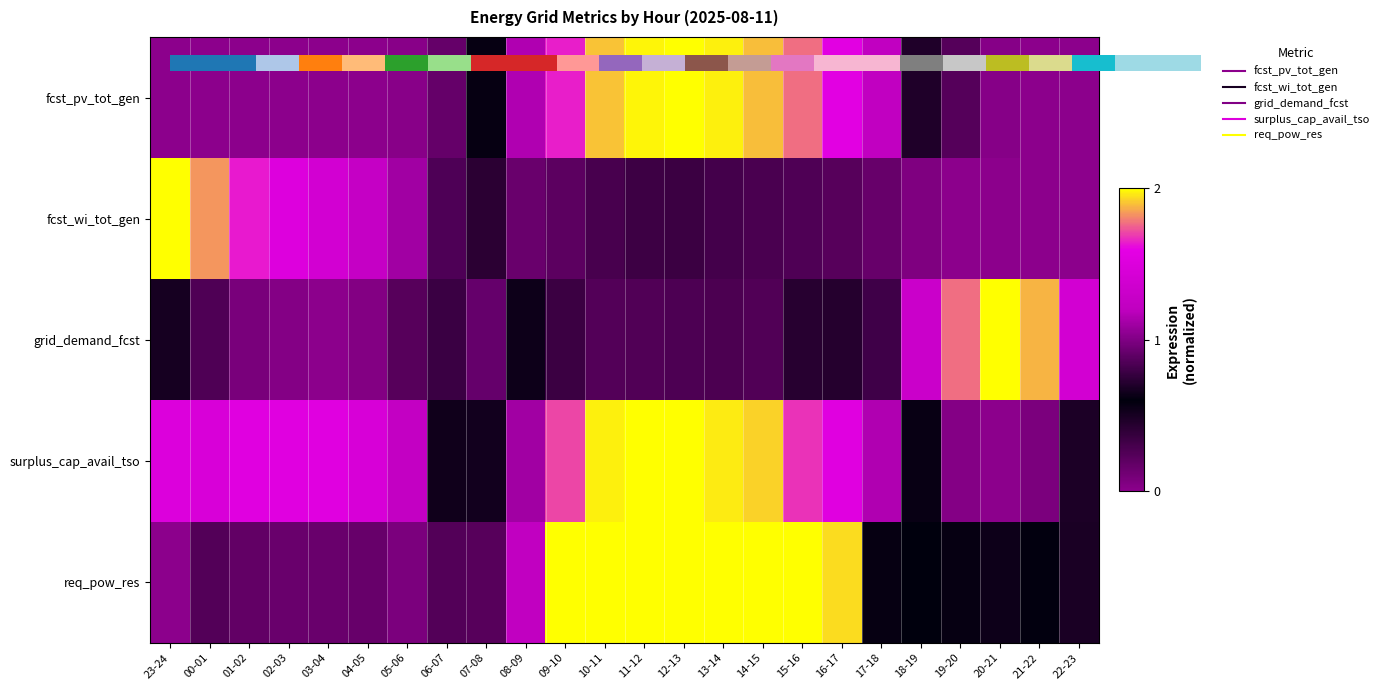

How many distinct data groups are displayed?

5